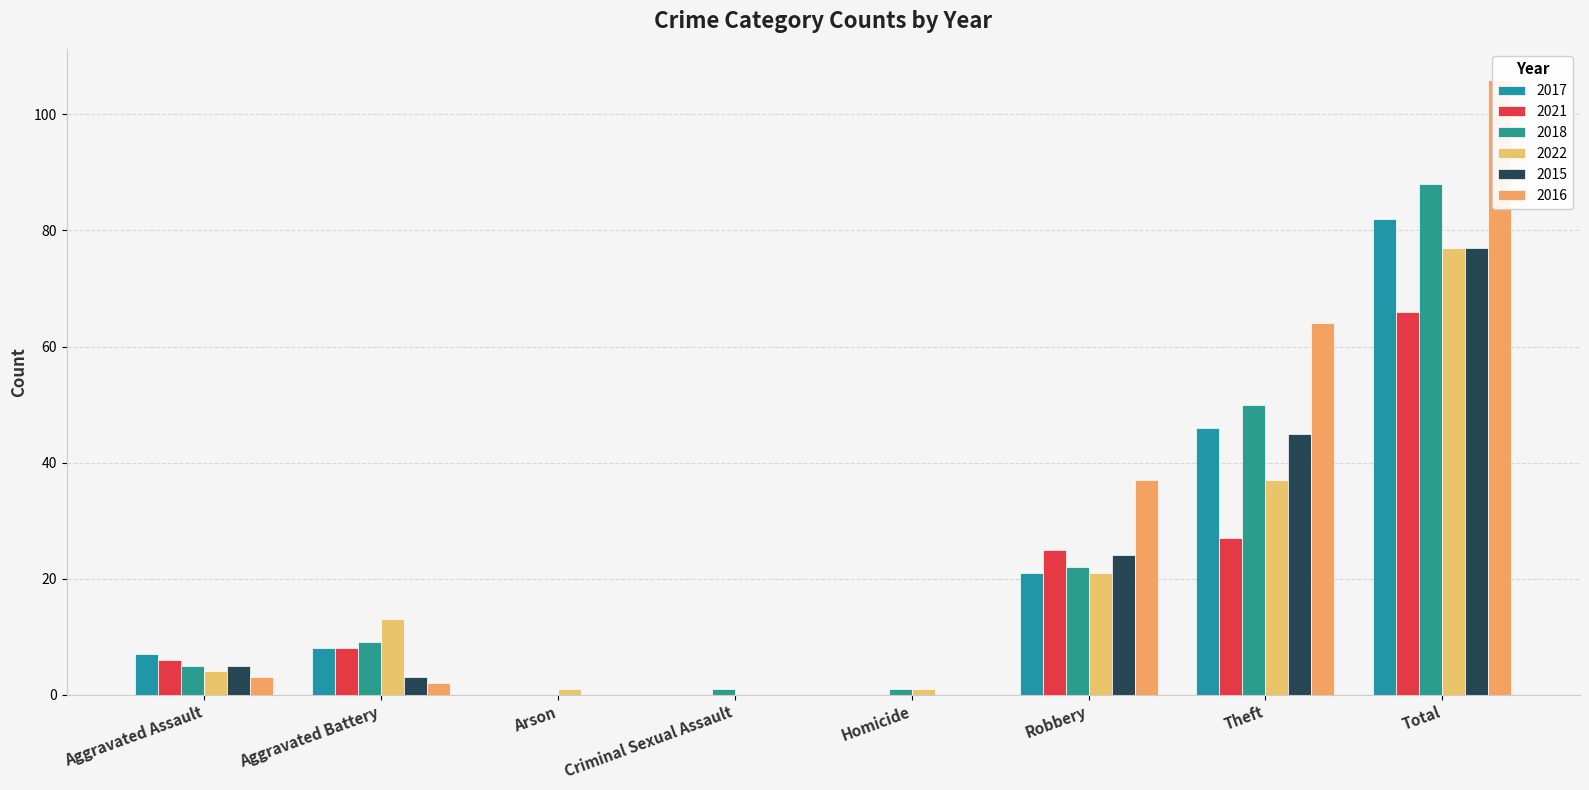

Which series has the widest spread of values?

2016